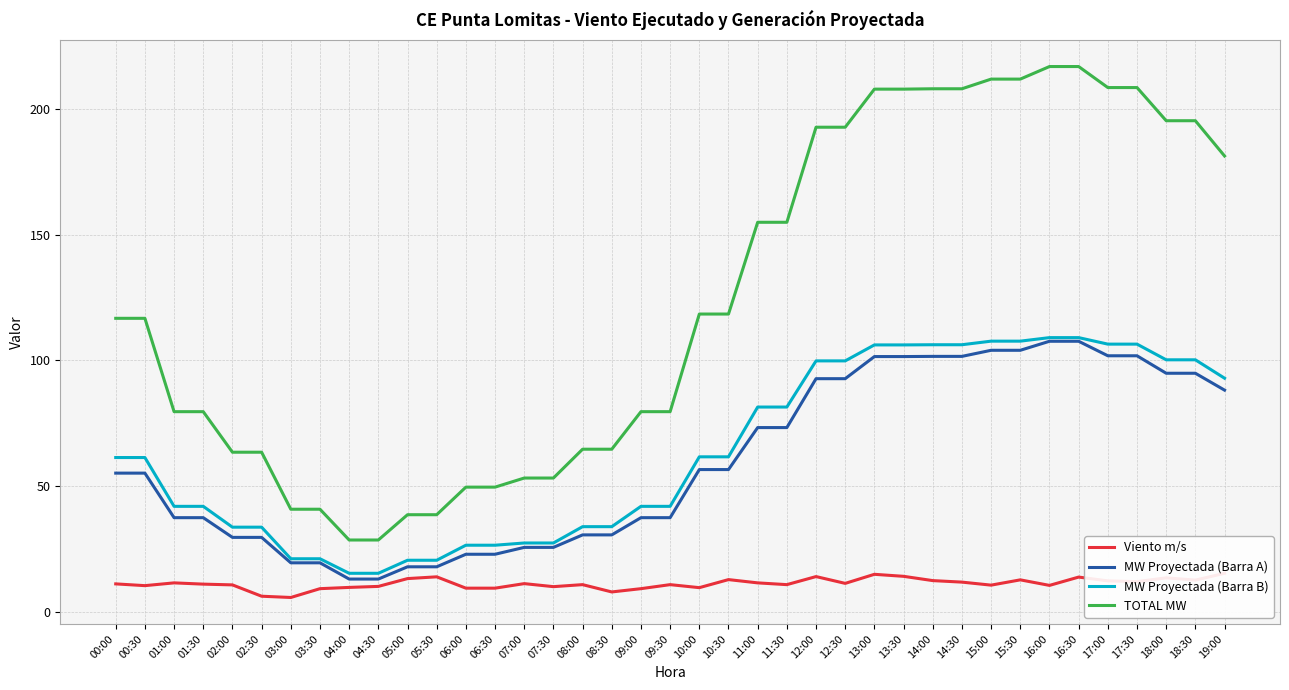

What is the maximum value for MW Proyectada (Barra A)?

107.6